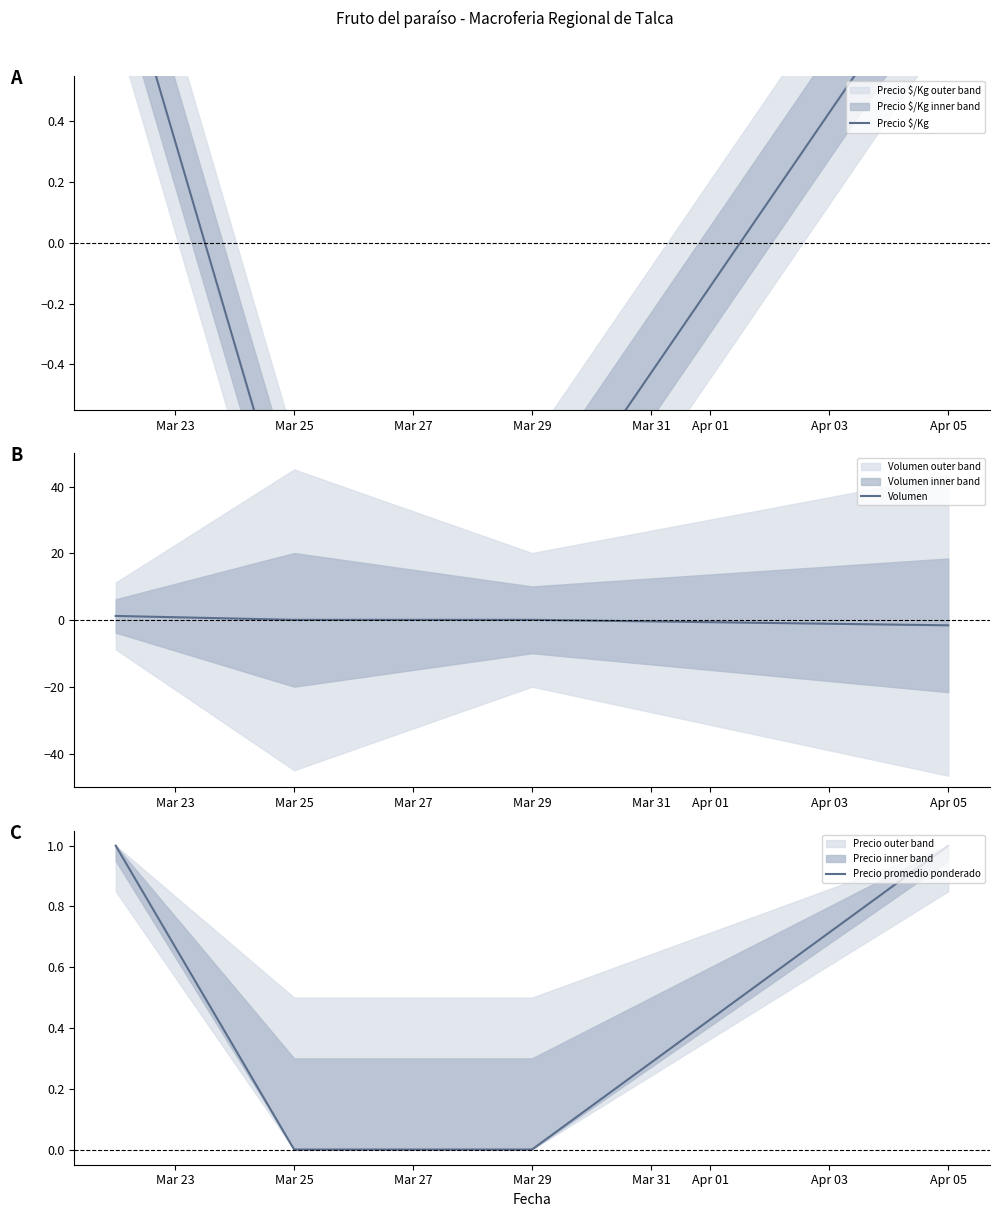

What is the difference between the maximum and minimum values in the Volumen series?

2.8